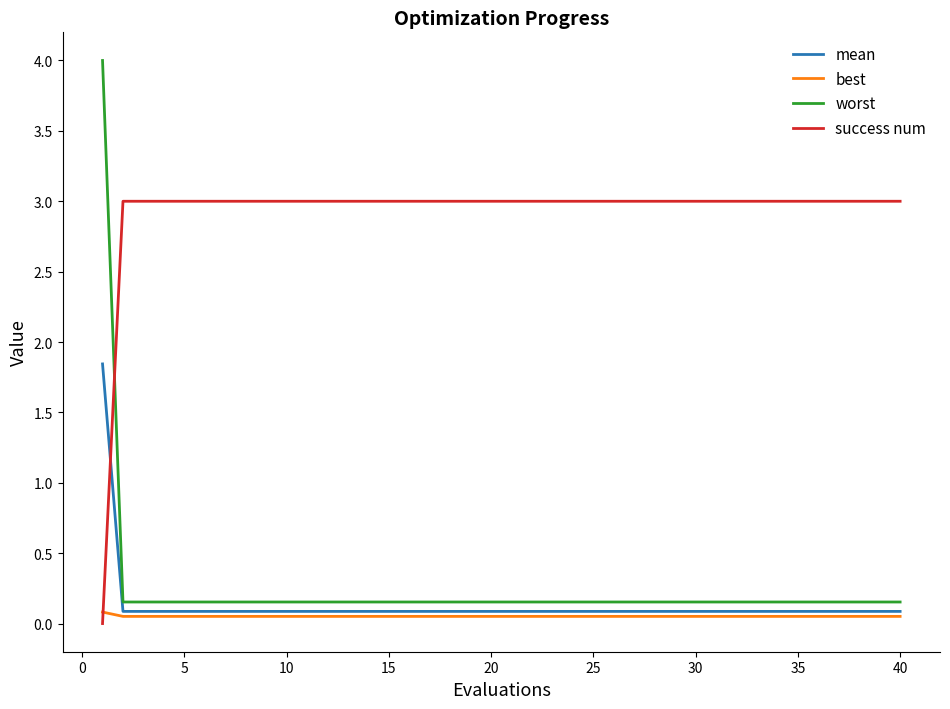

What is the maximum value for success num?

3.0